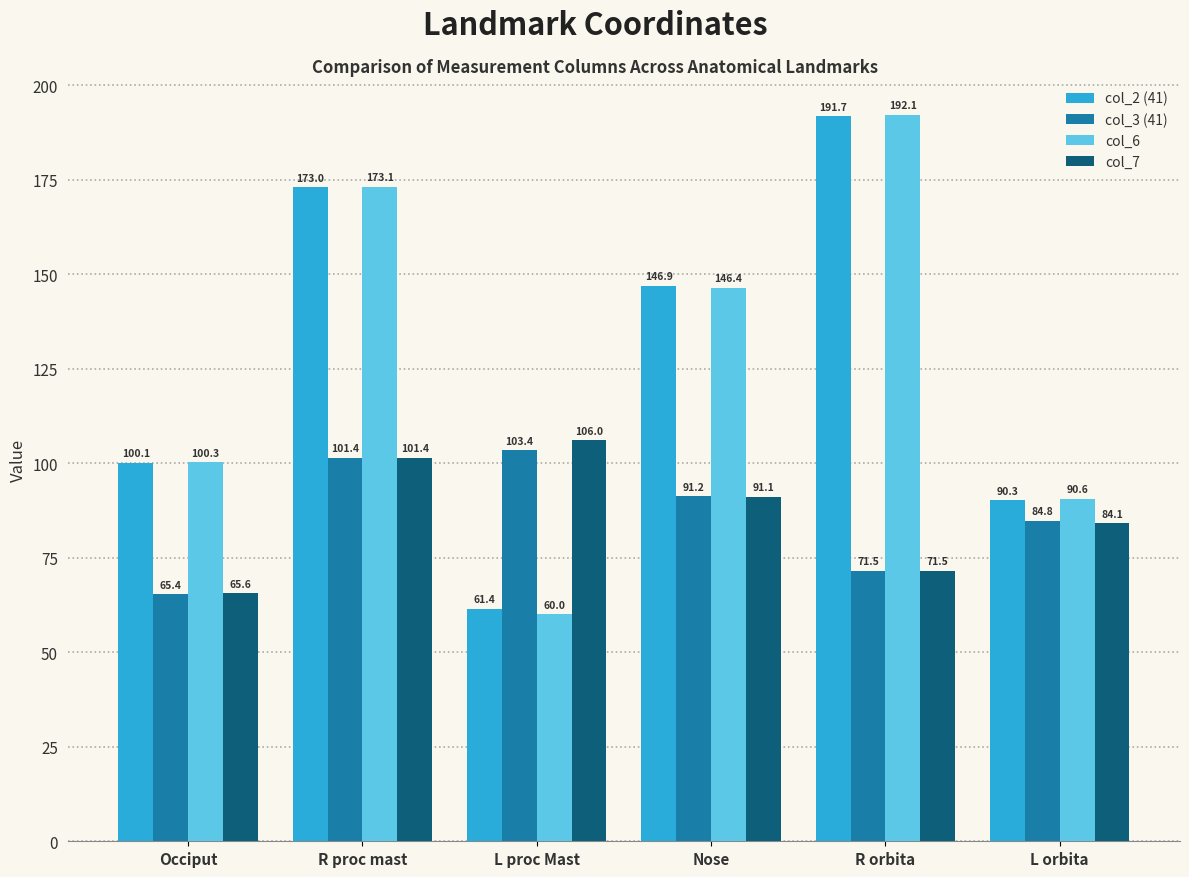

How many data points in col_6 are less than 146?

3